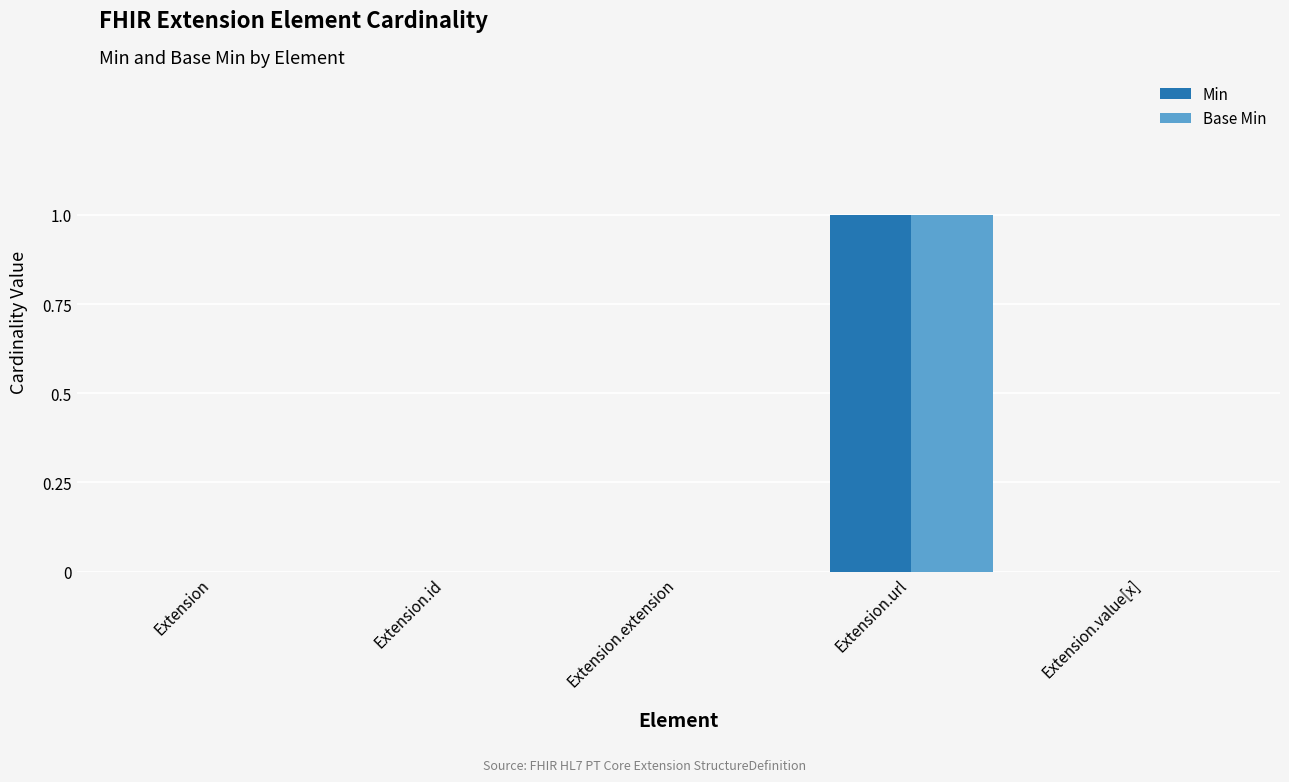

Reading right to left, list all the values displayed in this chart.

Min: Extension.value[x]=0	Extension.url=1	Extension.extension=0	Extension.id=0	Extension=0
Base Min: Extension.value[x]=0	Extension.url=1	Extension.extension=0	Extension.id=0	Extension=0